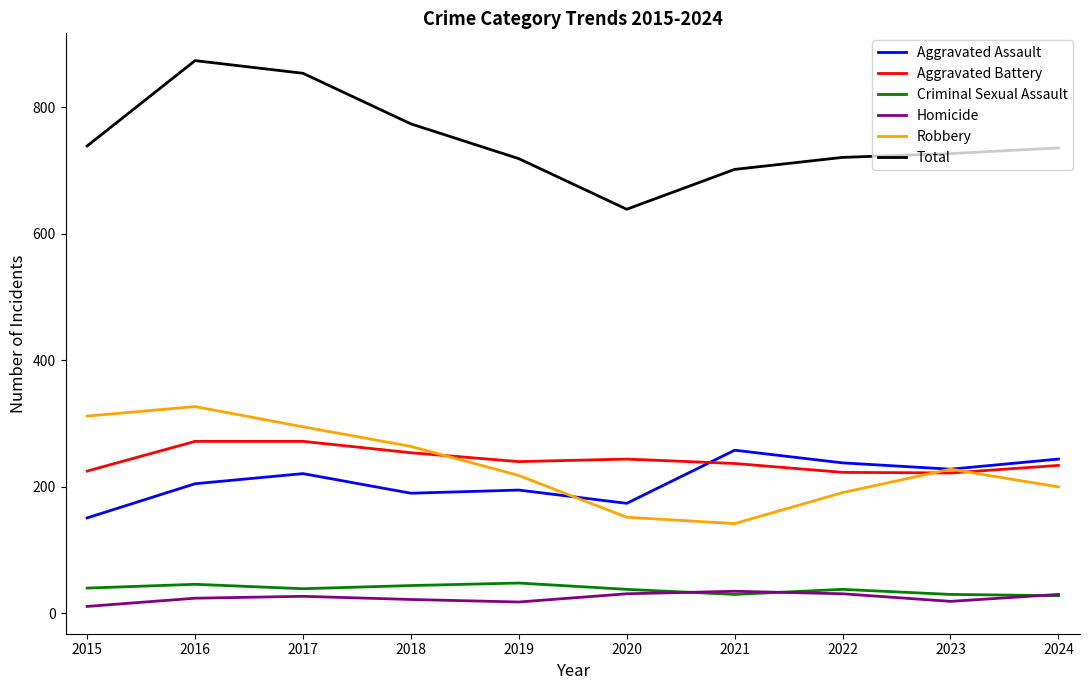

The value of Robbery at 2022 is 113. True or false?

False